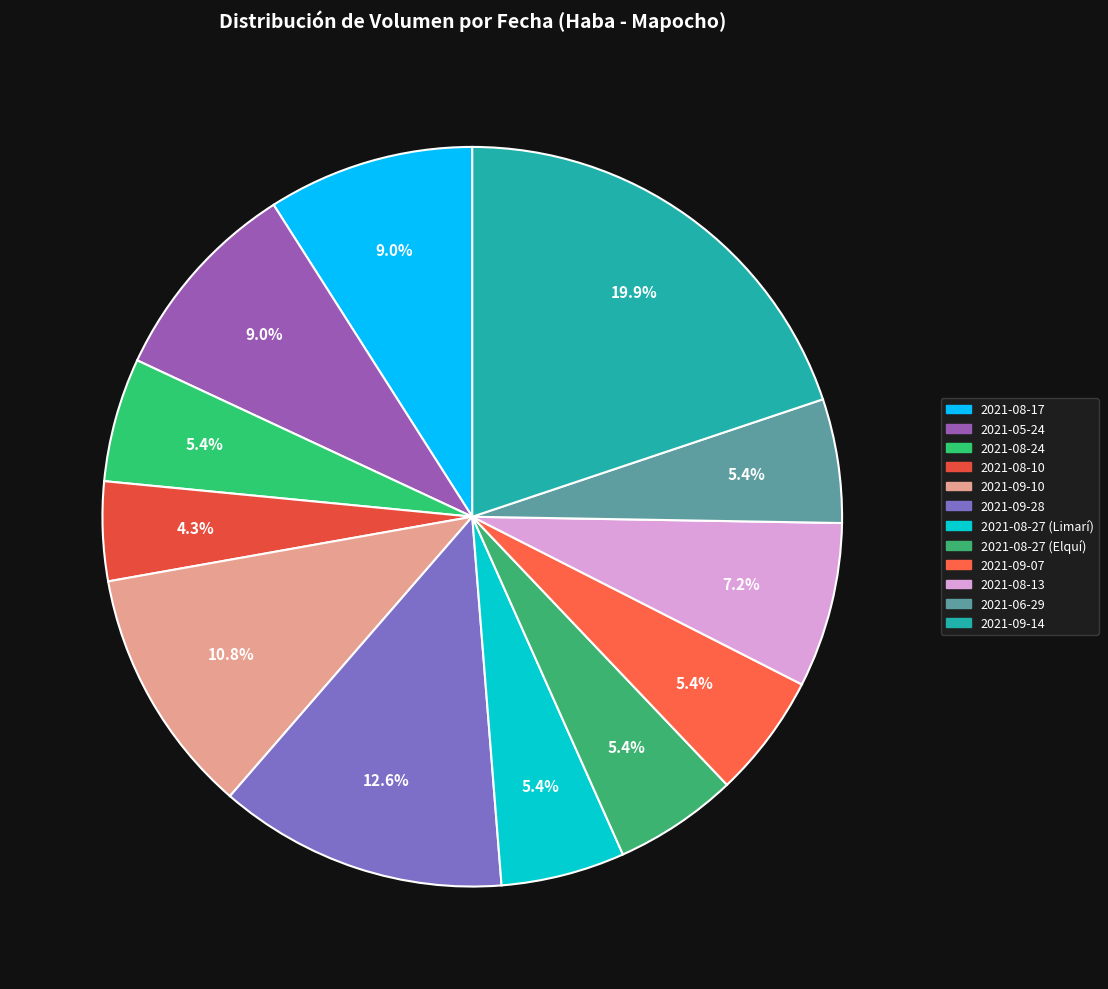

Count the number of slices in the pie.

12